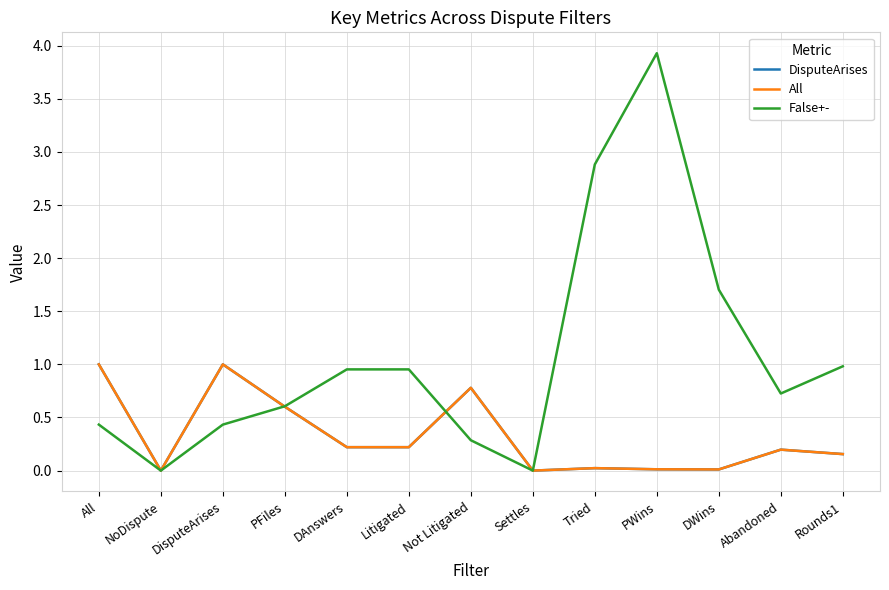

The value of False+- at Settles is 0.0. True or false?

True